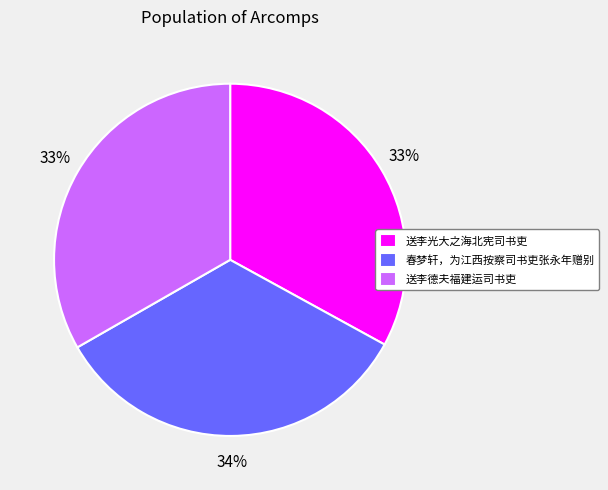

The 送李德夫福建运司书吏 slice represents 33% of the pie. True or false?

True